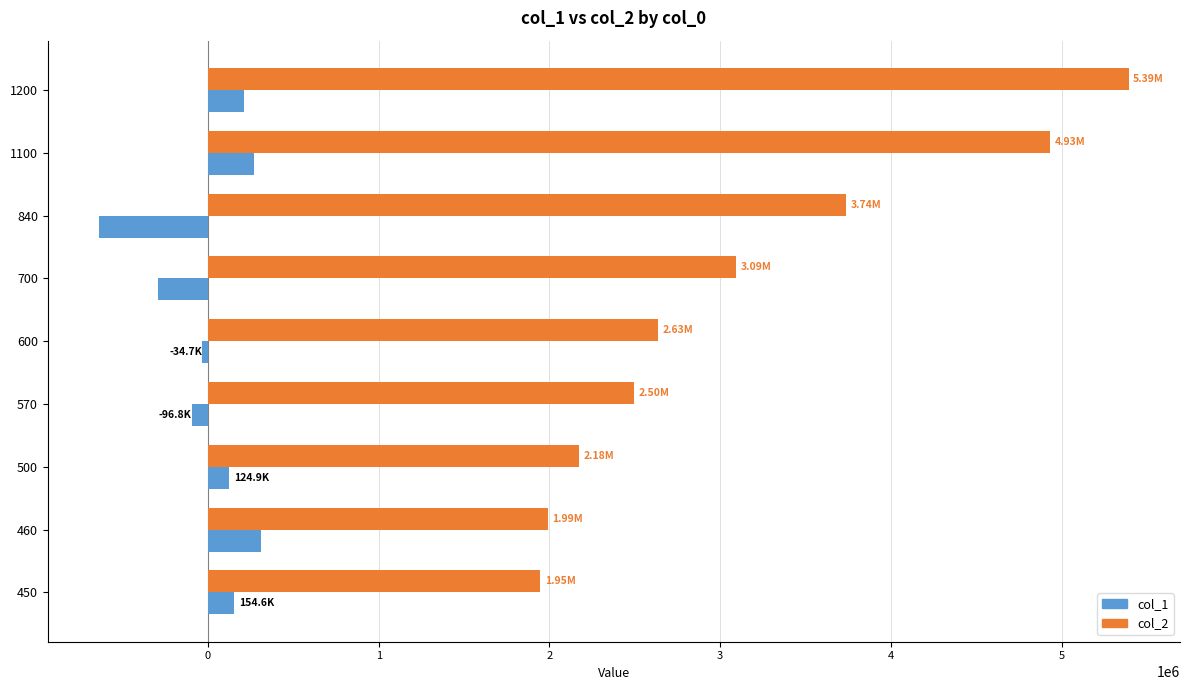

What is the difference between the second highest and second lowest values in the col_1 series?

561734.4